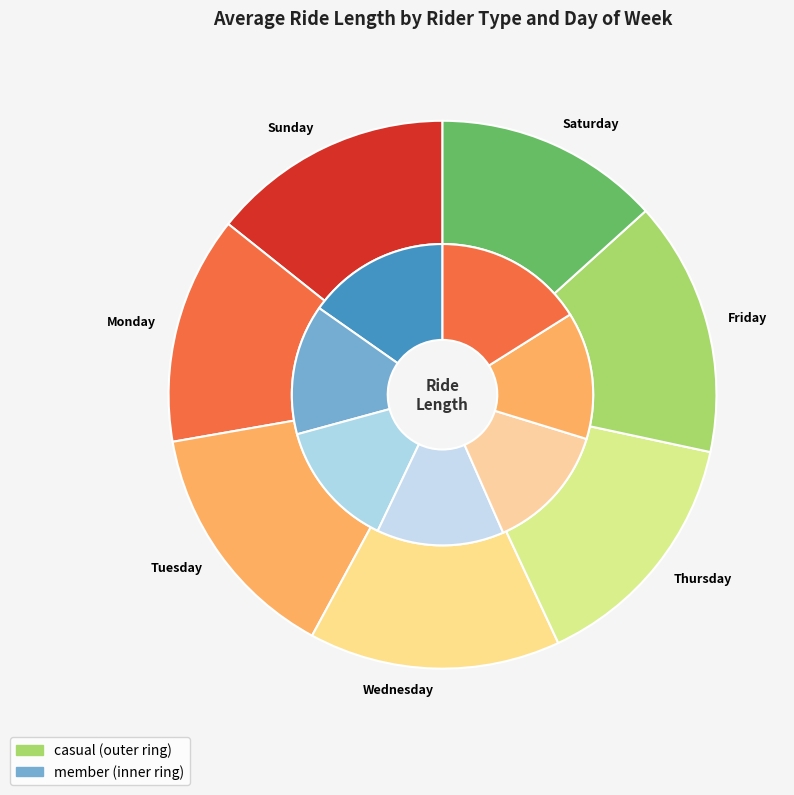

How many slices are in this pie chart?

7